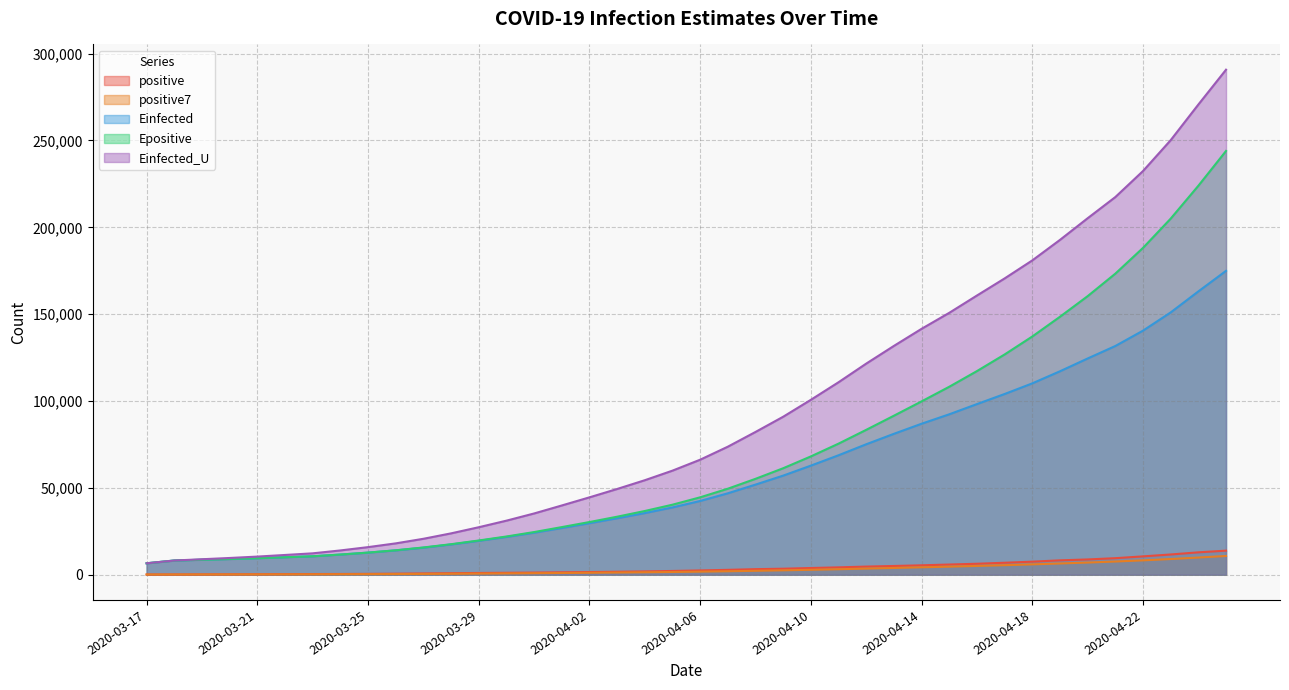

What are all the series names shown in the legend?

positive, positive7, Einfected, Epositive, Einfected_U